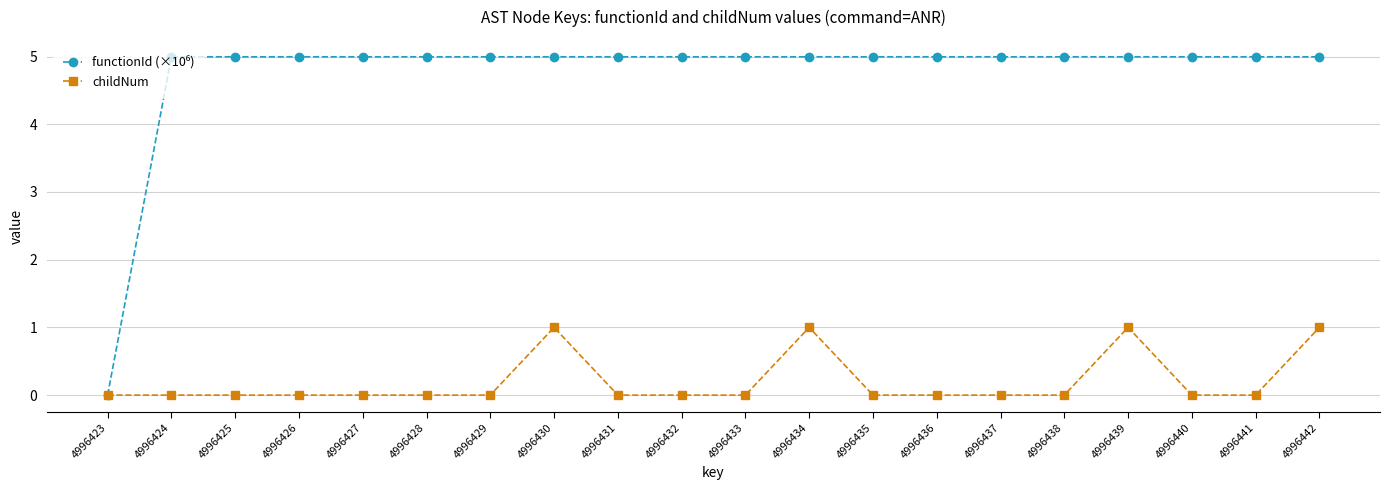

Is it true that childNum equals -0.5 at 4996424?

False